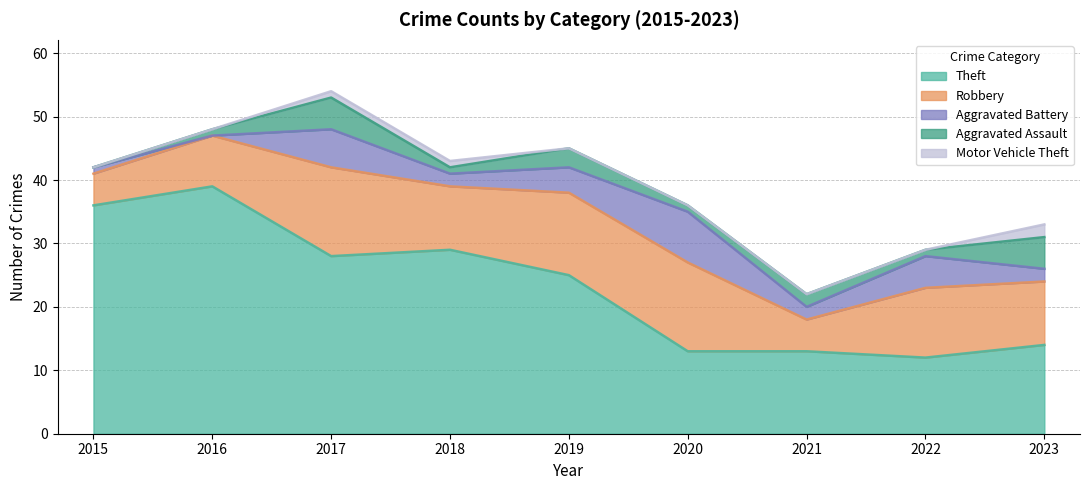

At which label does Theft reach its minimum?

2022